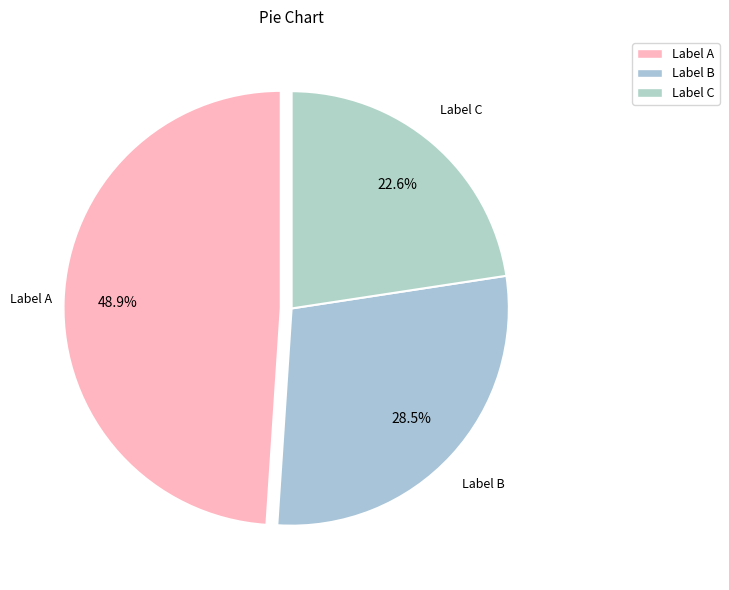

Count the number of slices in the pie.

3